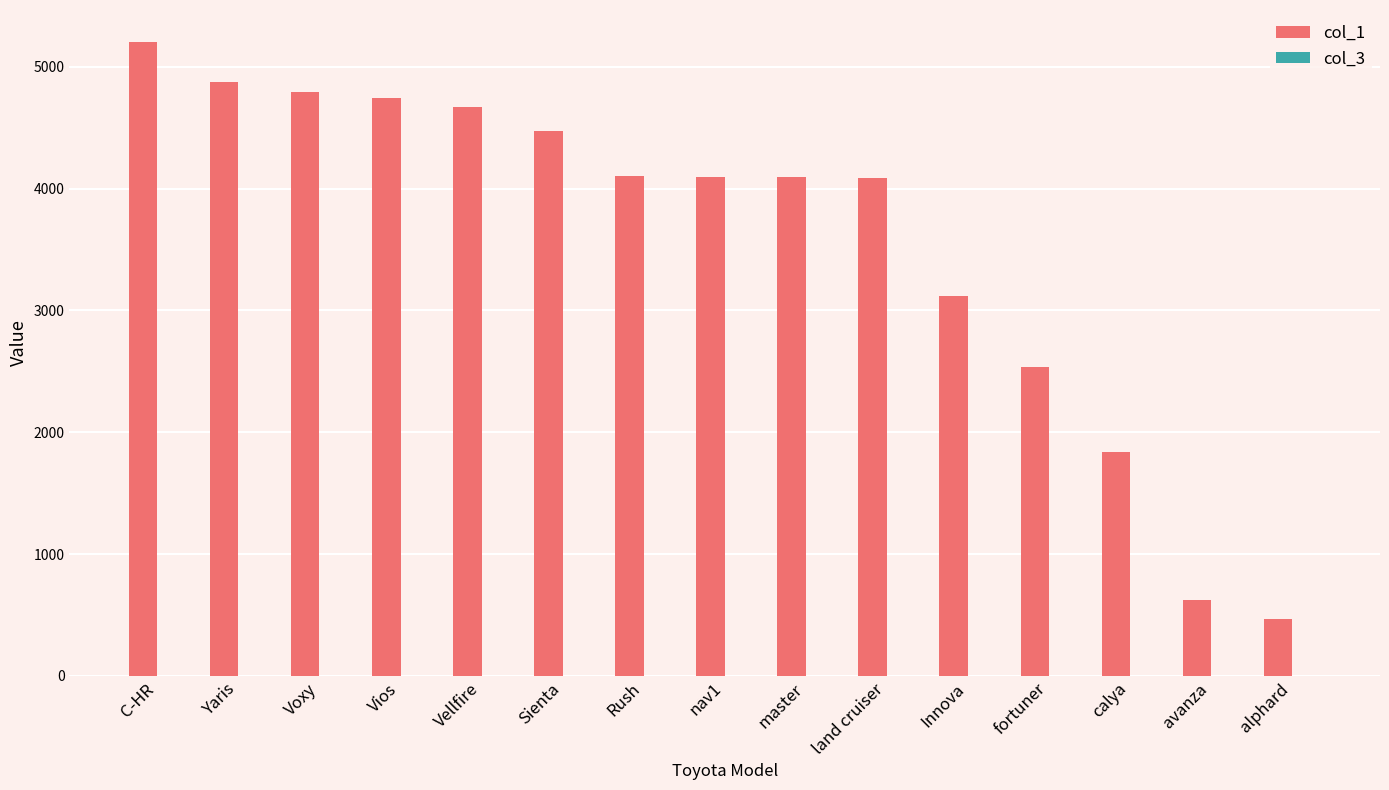

Between master and alphard, which series saw the biggest shift?

col_1